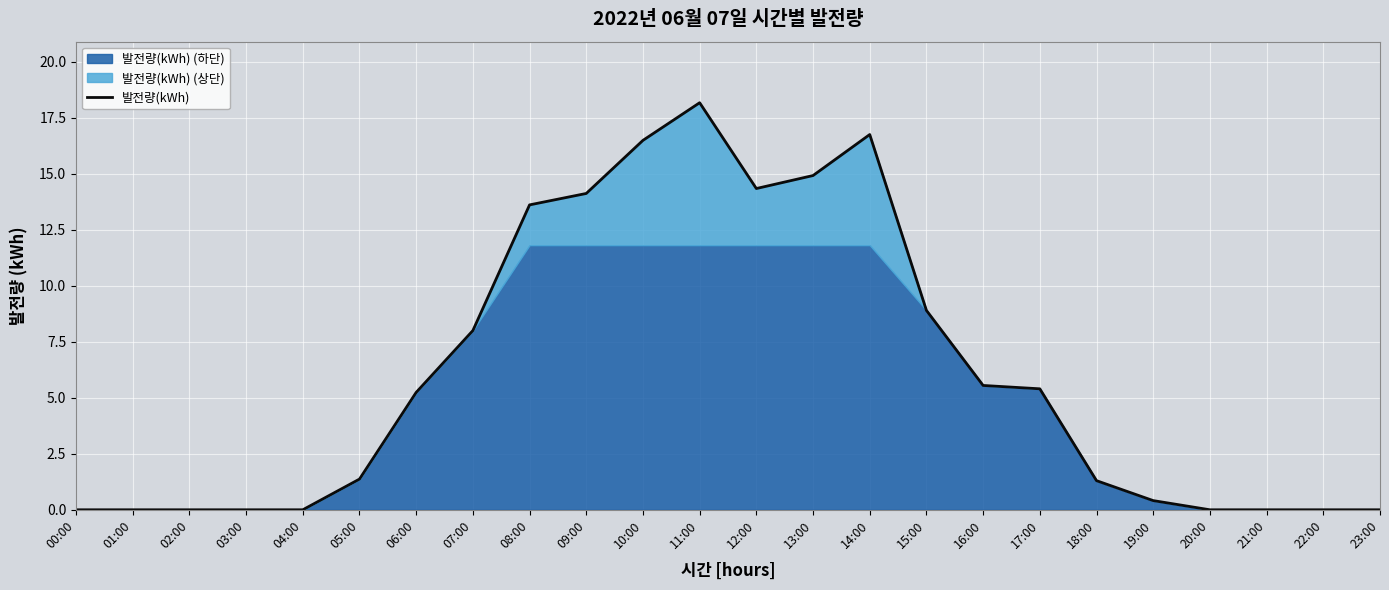

Reading left to right, what are all the values shown in this chart?

0.0	0.0	0.0	0.0	0.0	1.4	5.2	8.0	13.6	14.1	16.5	18.2	14.3	14.9	16.8	8.9	5.5	5.4	1.3	0.4	0.0	0.0	0.0	0.0